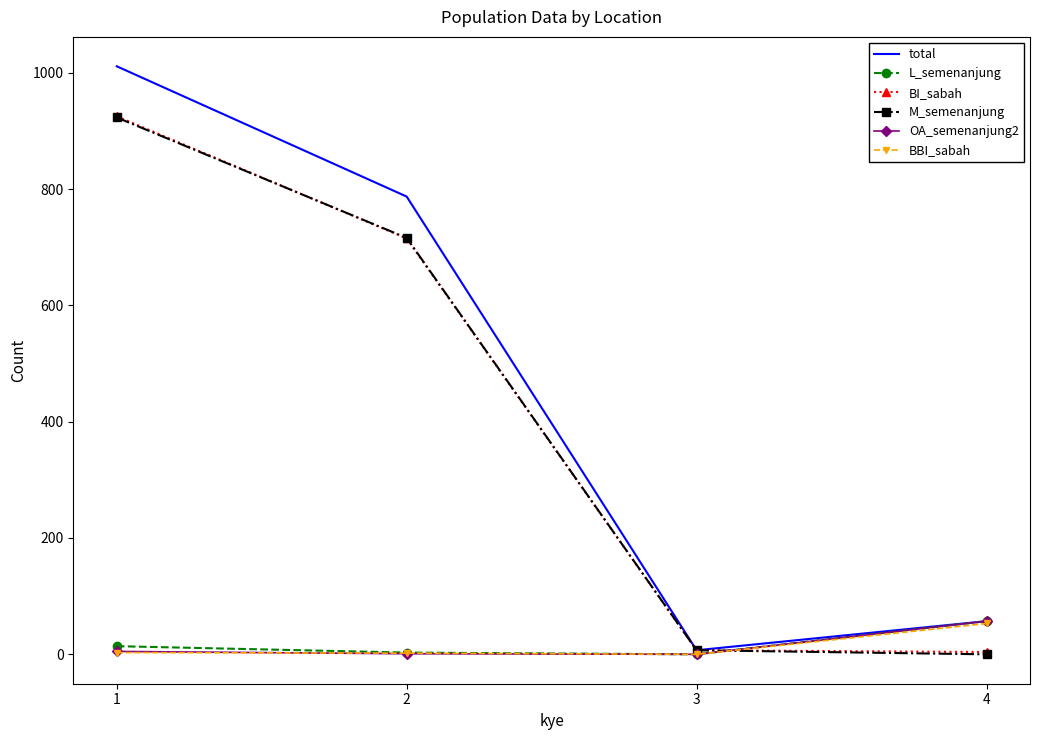

How many values in the BBI_sabah series are below 3?

2